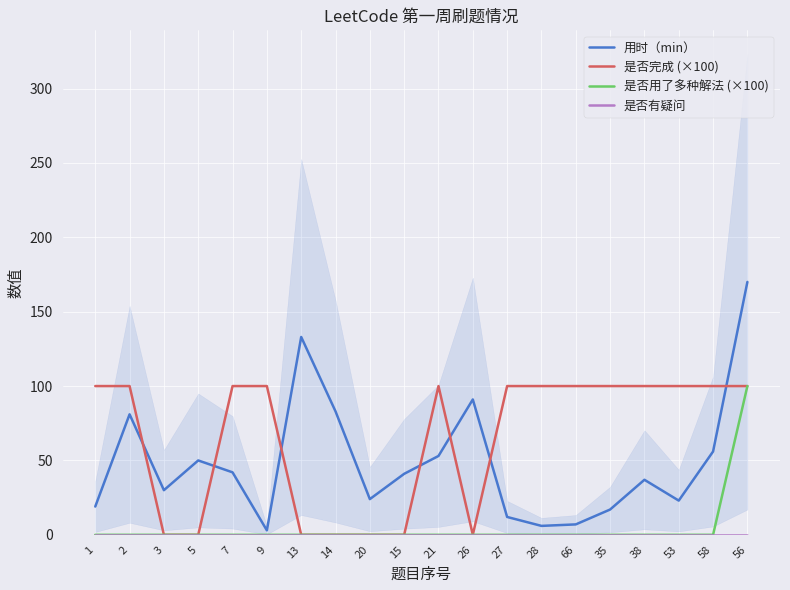

Is it true that 用时（min） equals 6 at 28?

True